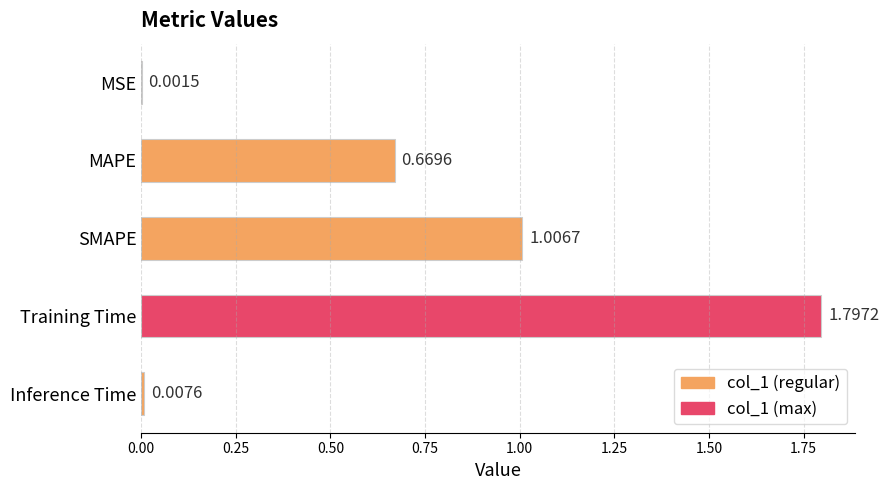

At which label is the value closest to 0?

MSE